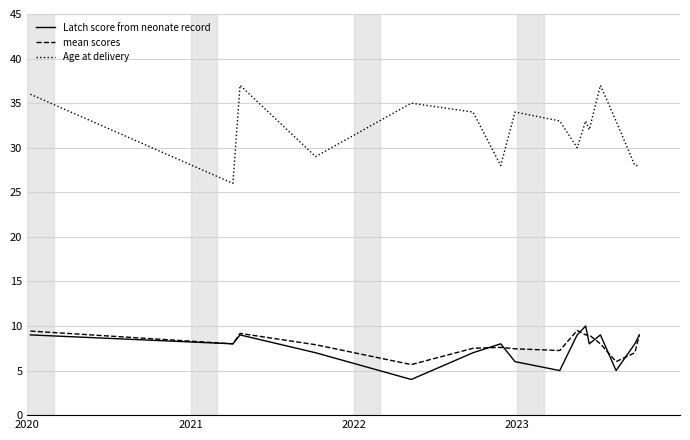

True or false: Age at delivery and Latch score from neonate record cross at least once.

False